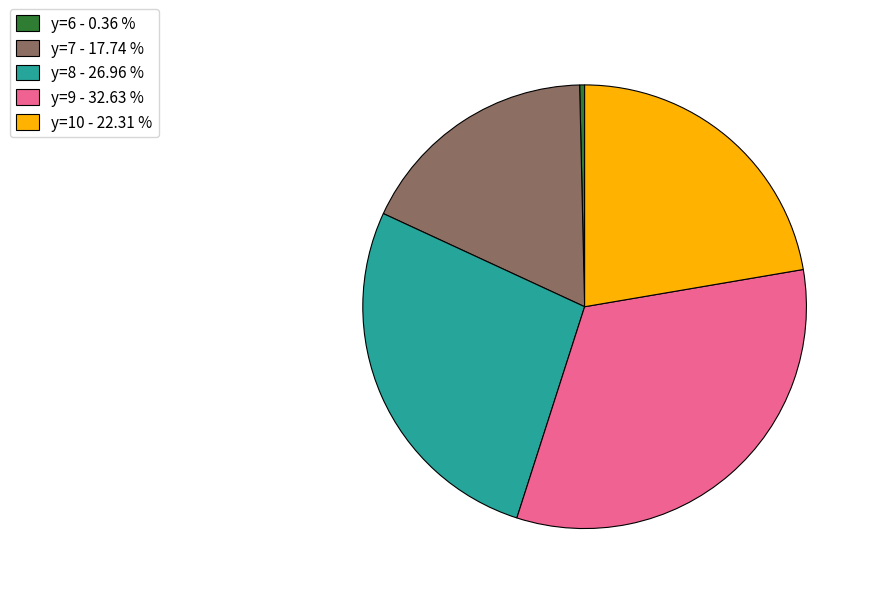

Between y=9 - 32.63 % and y=8 - 26.96 %, which is larger?

y=9 - 32.63 %